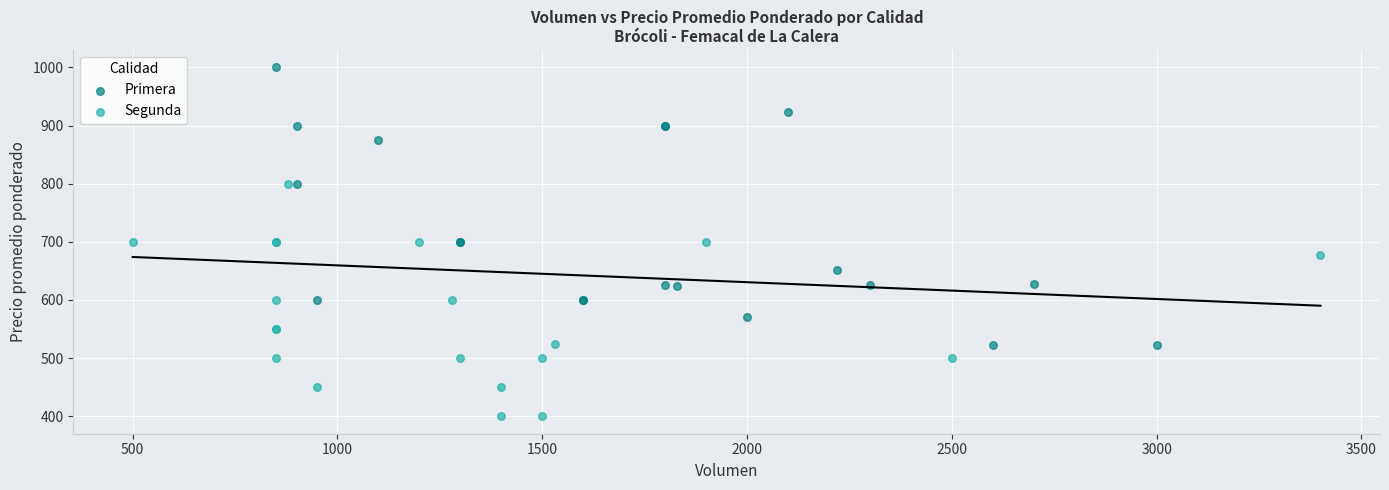

Which series has the widest spread of Y values?

Primera